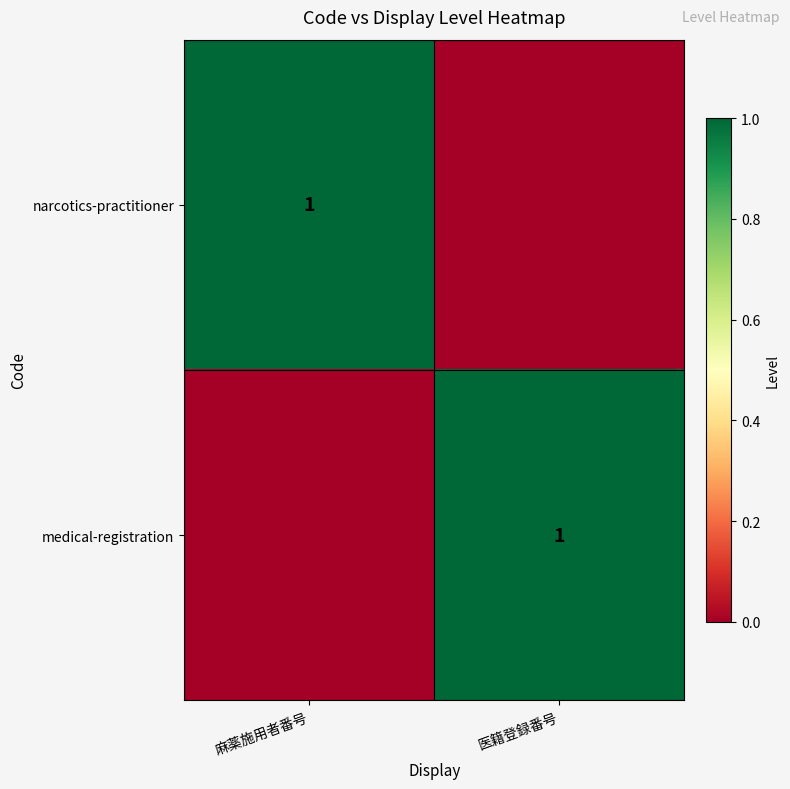

The medical-registration series shows 2 at 医籍登録番号. True or false?

False